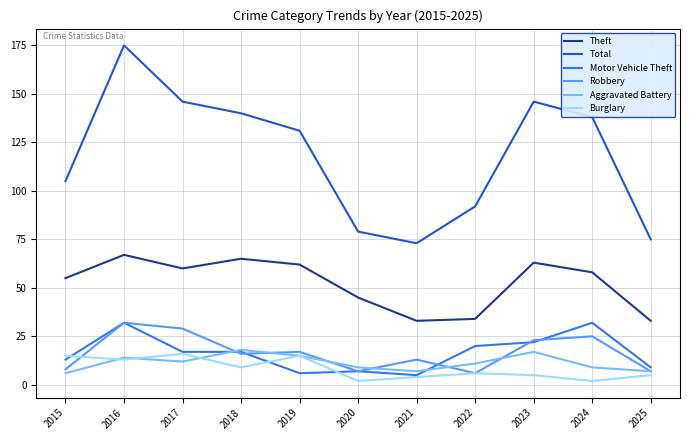

Reading left to right, extract all data points from this chart.

Theft: 55	67	60	65	62	45	33	34	63	58	33
Total: 105	175	146	140	131	79	73	92	146	138	75
Motor Vehicle Theft: 13	32	17	17	6	7	5	20	22	32	9
Robbery: 8	32	29	16	17	7	13	6	23	25	7
Aggravated Battery: 6	14	12	18	15	9	7	11	17	9	7
Burglary: 15	13	16	9	15	2	4	6	5	2	5